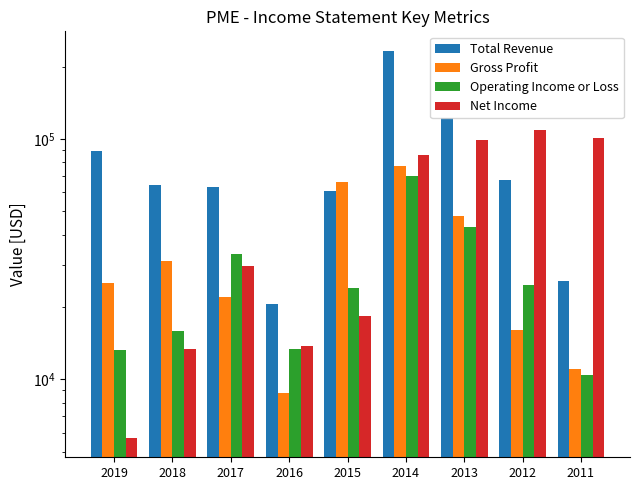

Is the value of Net Income at 2016 greater than the value of Total Revenue at 2017?

No